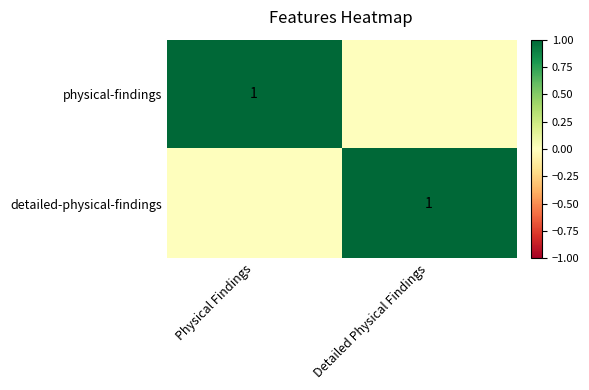

The value of physical-findings at Physical Findings is 1. True or false?

True